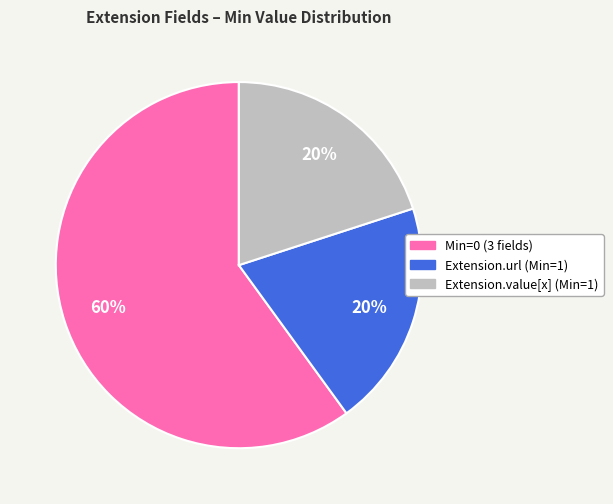

Does any single category account for the majority?

Yes